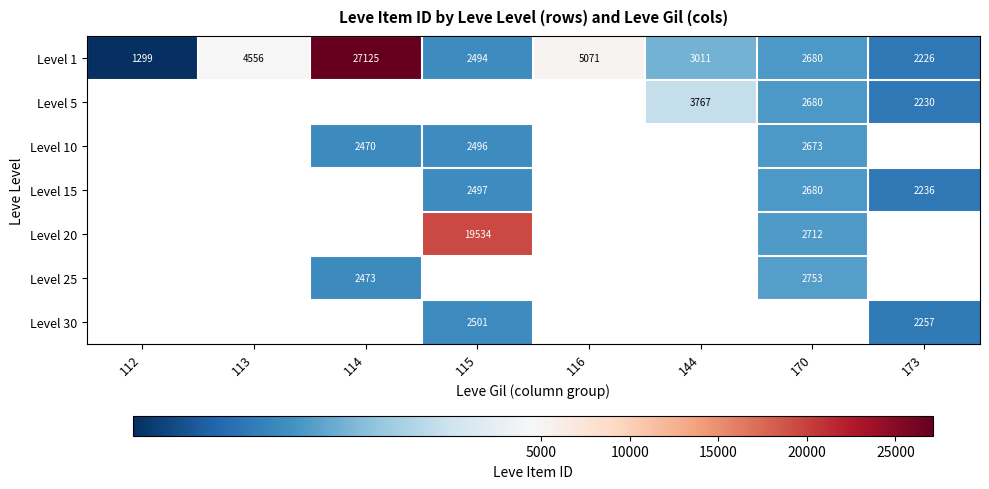

Which has a higher value, 114 or 116?

114